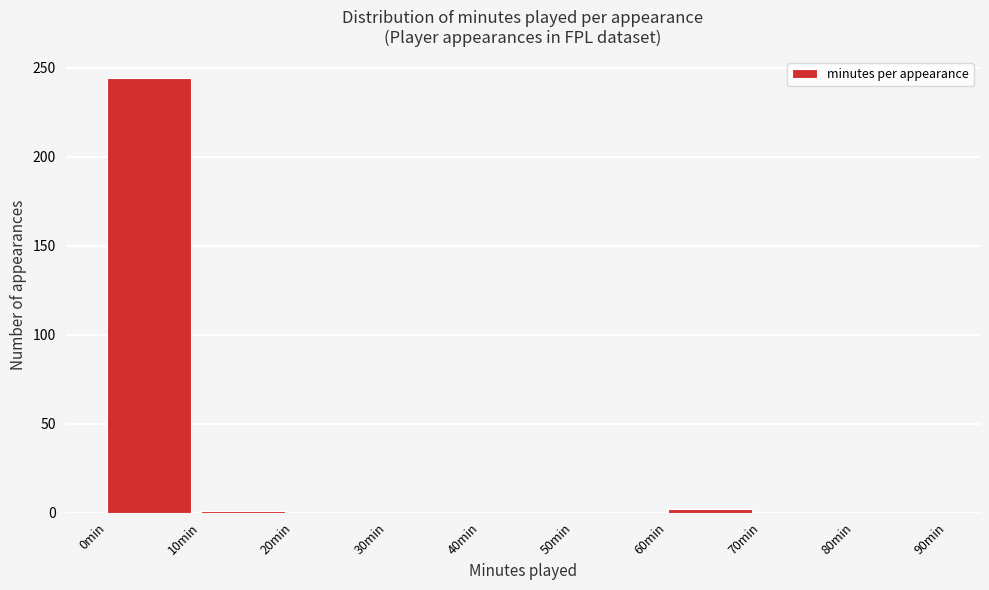

Reading left to right, list every bar in this chart as the range it spans on the x-axis followed by its height. The values are not printed on the chart, so give them approximately, as read against the axis.

0 to 10: 245
10 to 20: under 5
20 to 30: 0
30 to 40: 0
40 to 50: 0
50 to 60: 0
60 to 70: under 5
70 to 80: 0
80 to 90: 0